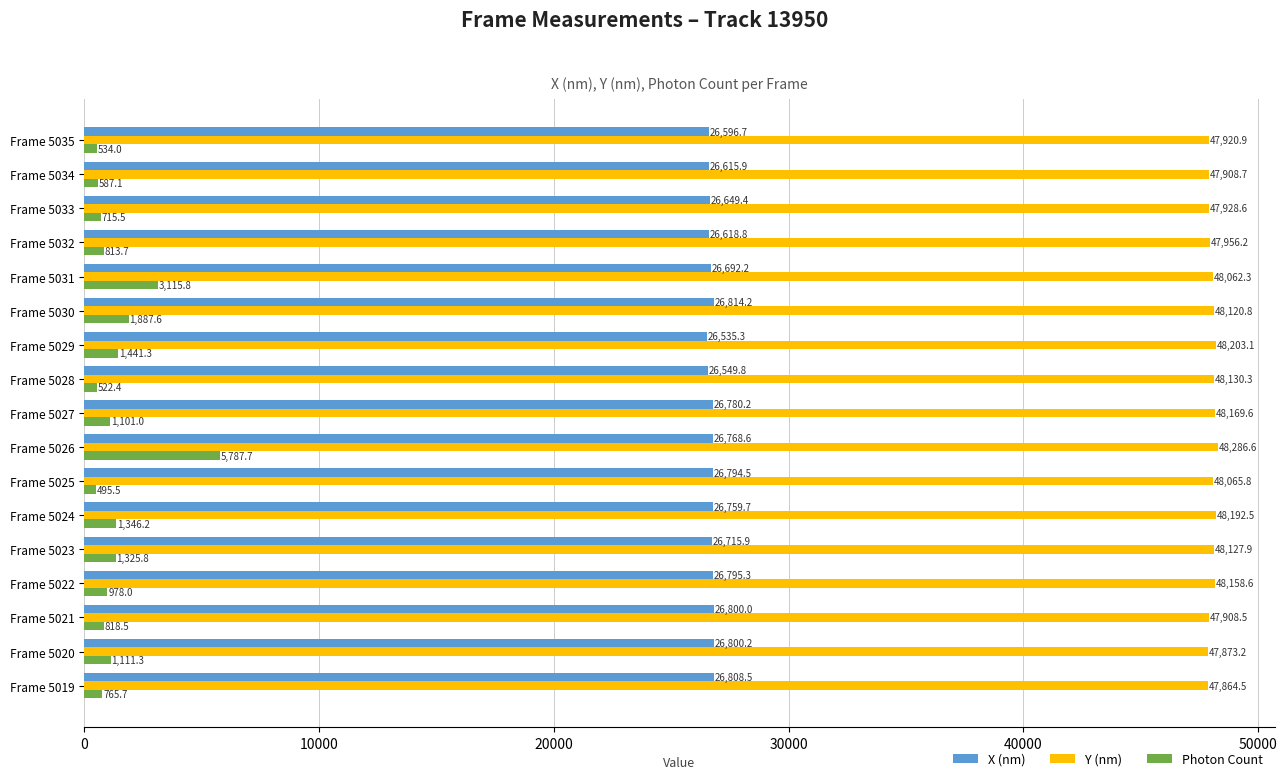

List the labels in order of X (nm) value, smallest first.

Frame 5029, Frame 5028, Frame 5035, Frame 5034, Frame 5032, Frame 5033, Frame 5031, Frame 5023, Frame 5024, Frame 5026, Frame 5027, Frame 5025, Frame 5022, Frame 5021, Frame 5020, Frame 5019, Frame 5030